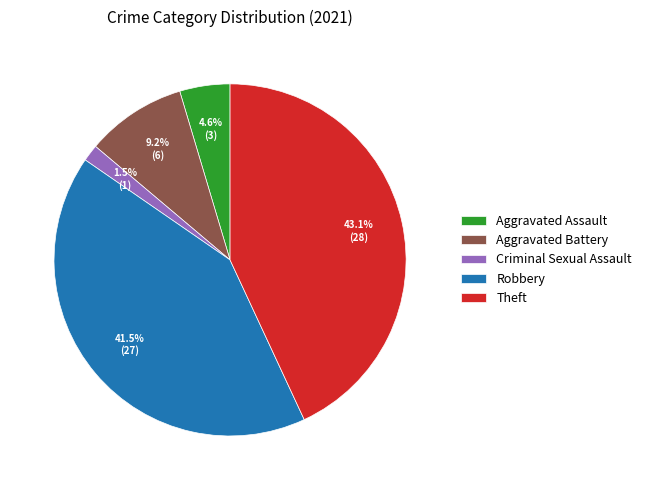

Is the sum of Aggravated Battery and Theft greater than half?

Yes